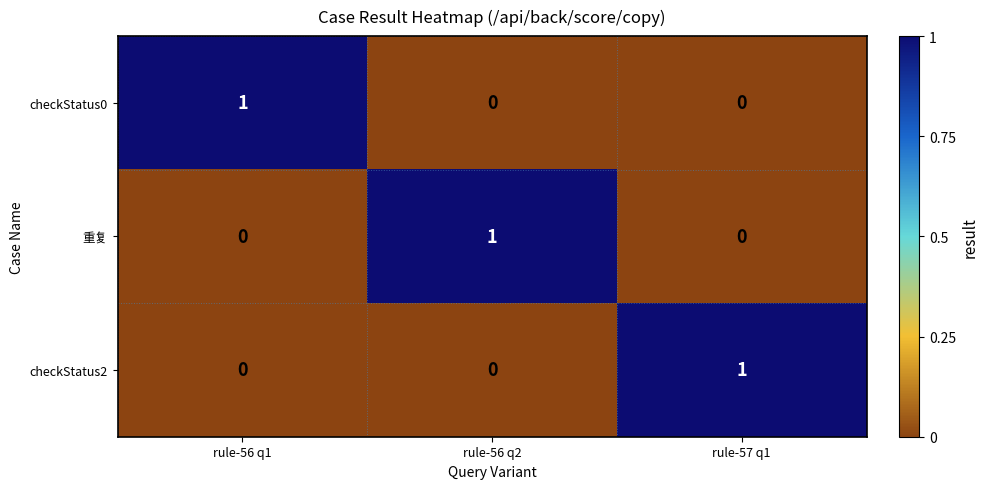

Reading right to left, list all the values displayed in this chart.

checkStatus0: rule-57 q1=0	rule-56 q2=0	rule-56 q1=1
重复: rule-57 q1=0	rule-56 q2=1	rule-56 q1=0
checkStatus2: rule-57 q1=1	rule-56 q2=0	rule-56 q1=0